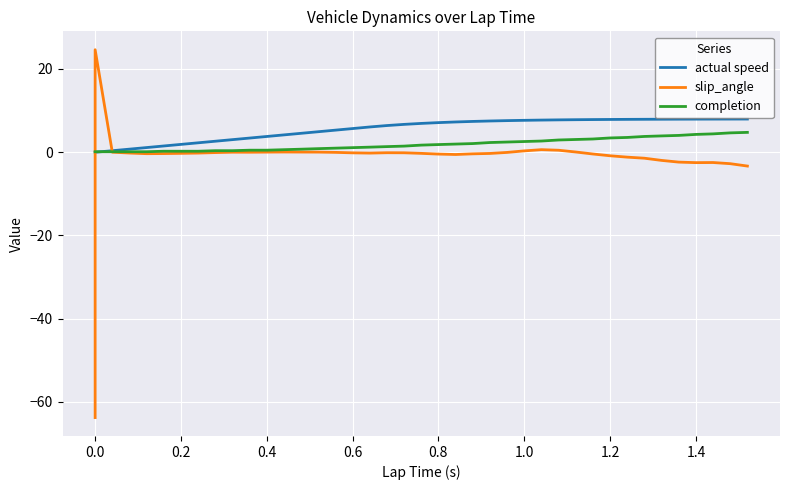

List the series in order of their peak value, highest first.

slip_angle, actual speed, completion